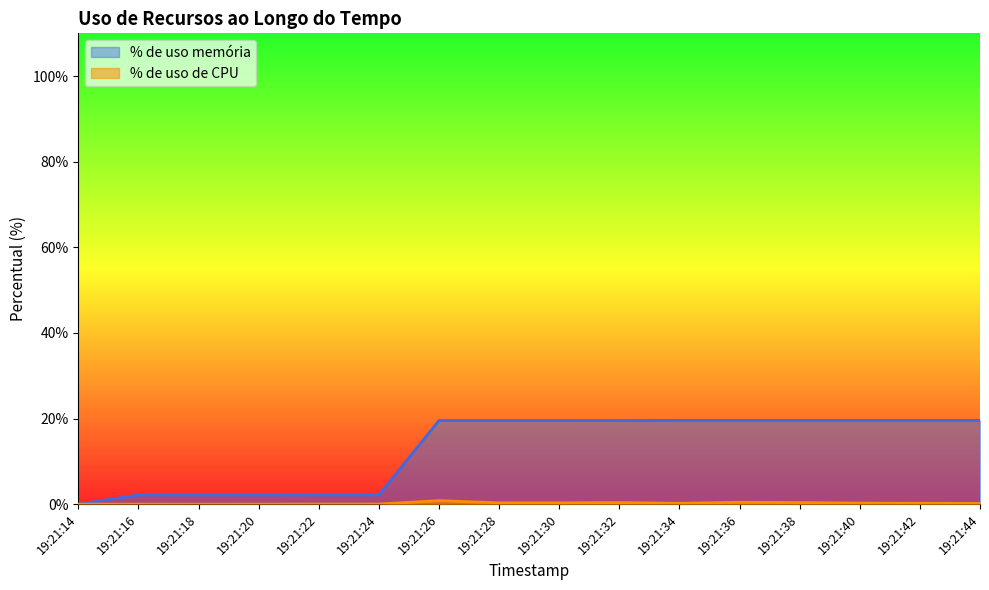

Which series has the largest range (max minus min)?

% de uso memória